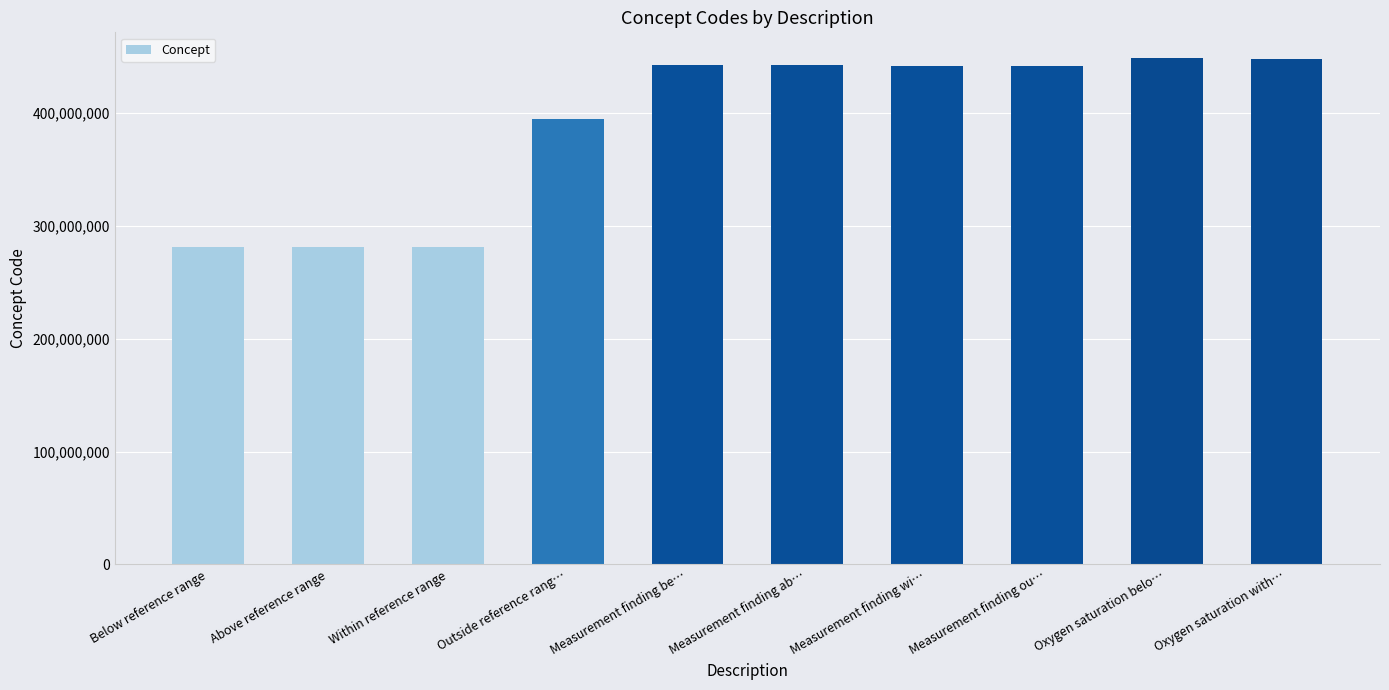

What is the maximum value shown in the chart?

449171008